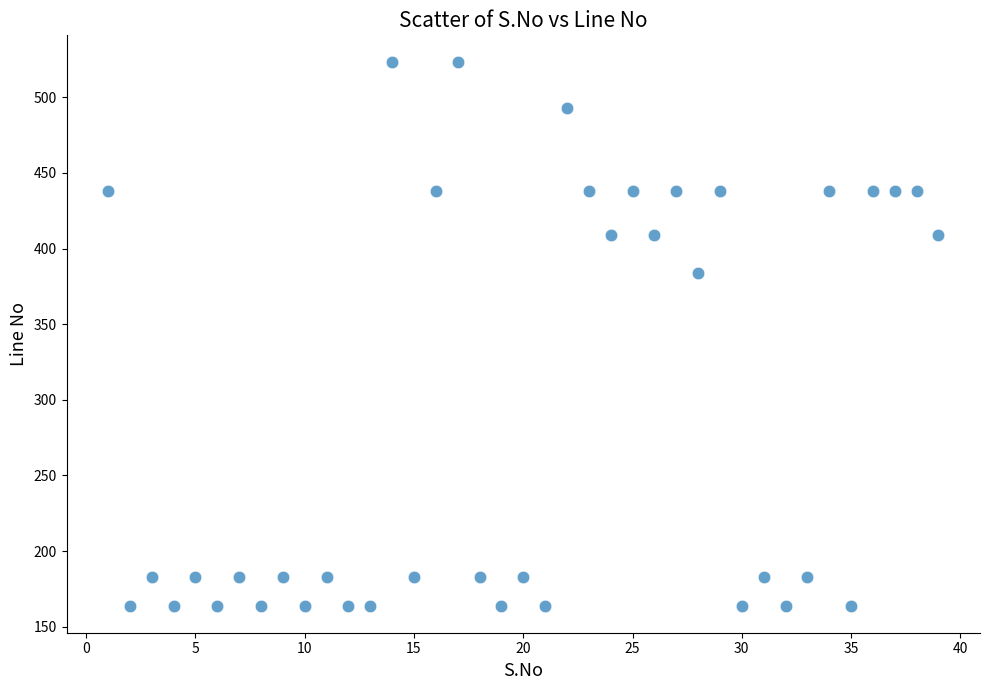

What is the range of Y values (max minus min)?

359